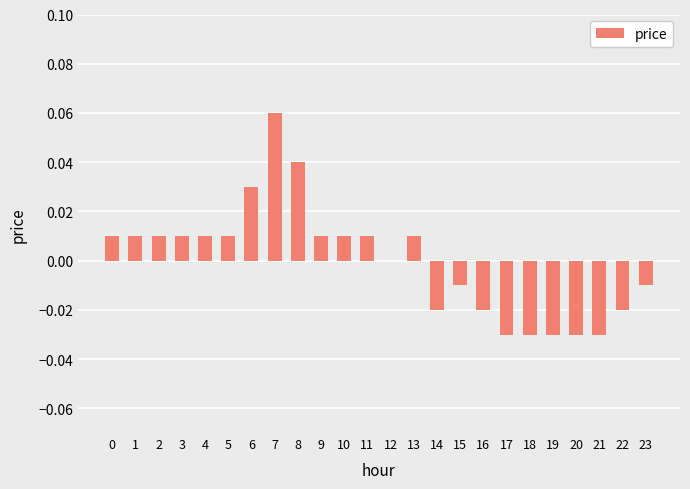

Which category has the highest value across all series?

7